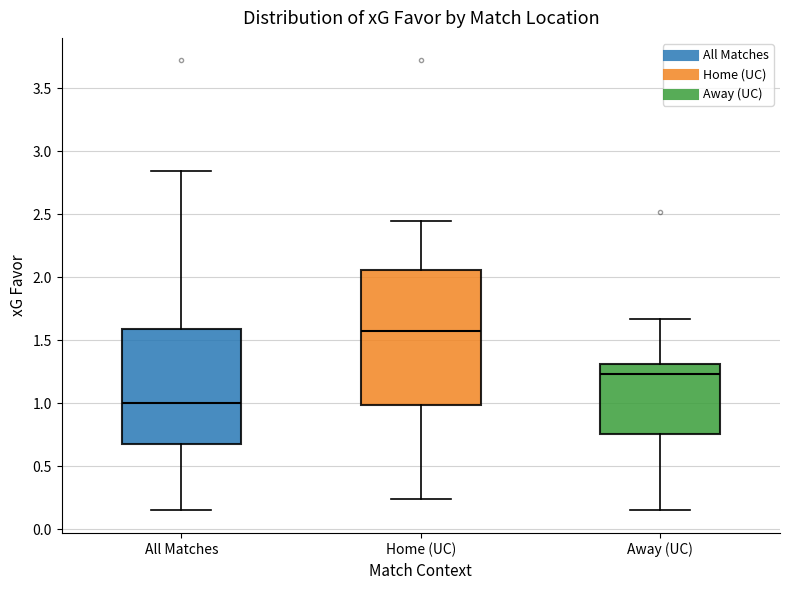

Reading left to right, read every box against the y-axis: the position of its median line, the range the box covers, and the ends of its whiskers. The values are not printed on the chart, so give them approximately, as read against the axis.

All Matches: median 1.00, box 0.70 to 1.60, whiskers 0.15 to 2.85
Home (UC): median 1.55, box 1.00 to 2.05, whiskers 0.25 to 2.45
Away (UC): median 1.25, box 0.75 to 1.30, whiskers 0.15 to 1.65